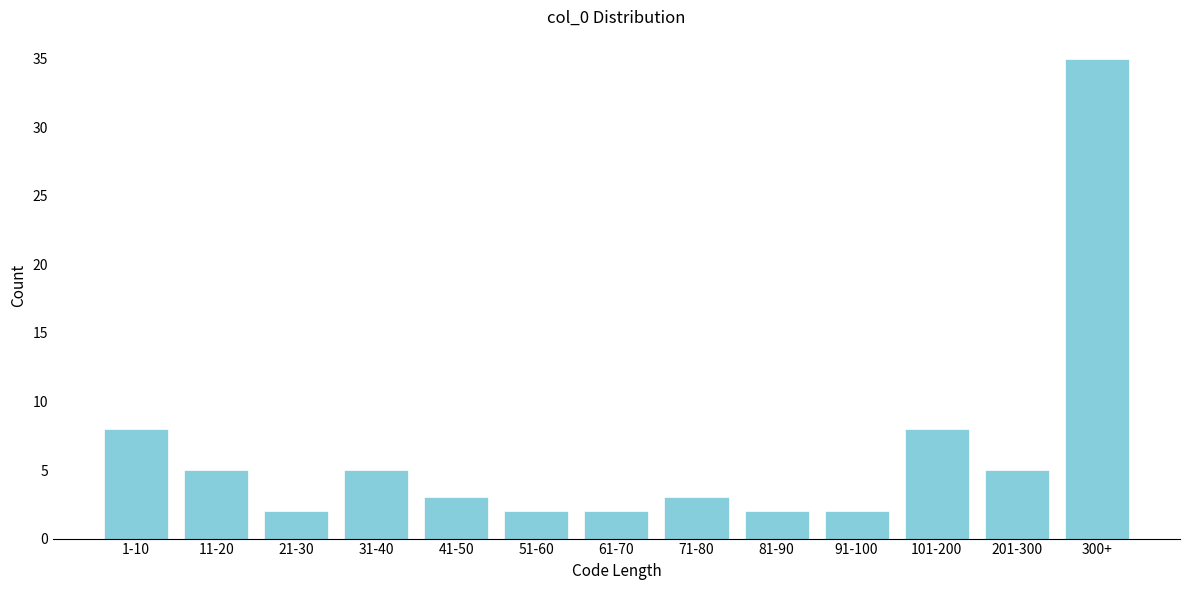

Reading left to right, transcribe all the data shown in this chart.

1-10=8	11-20=5	21-30=2	31-40=5	41-50=3	51-60=2	61-70=2	71-80=3	81-90=2	91-100=2	101-200=8	201-300=5	300+=35